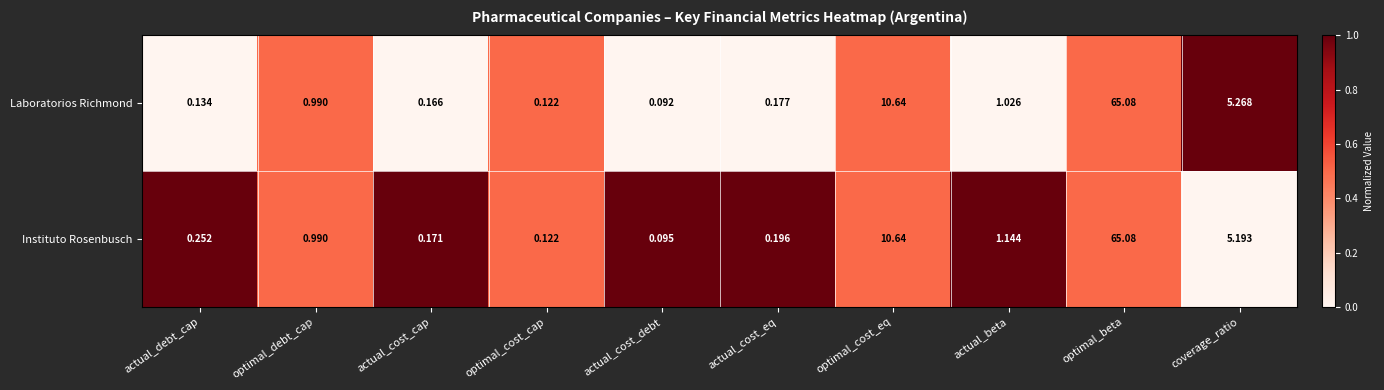

Which series has the widest spread of values?

Laboratorios Richmond